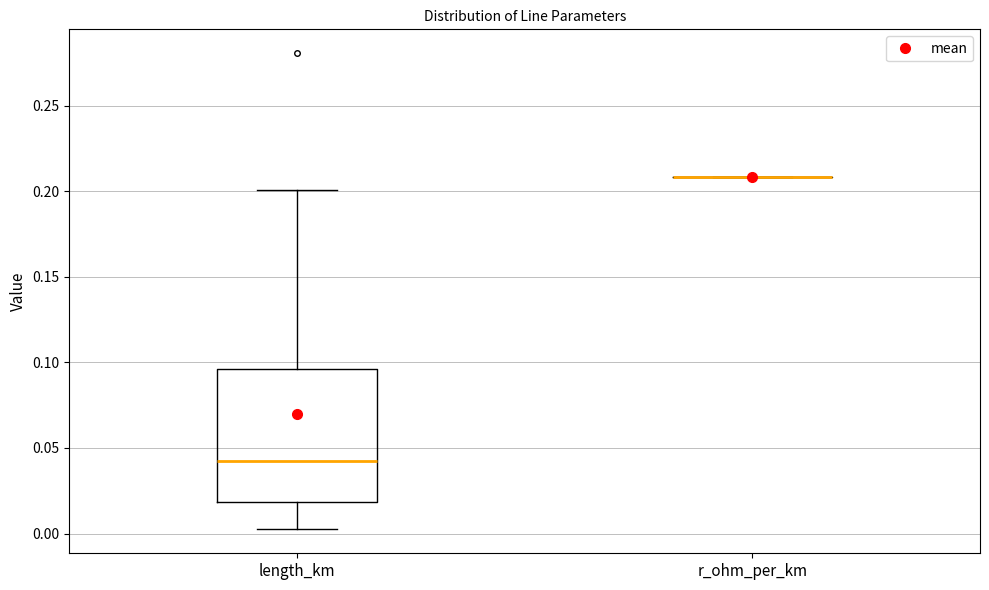

Comparing the boxes themselves (not the whiskers), which one is the tallest?

length_km